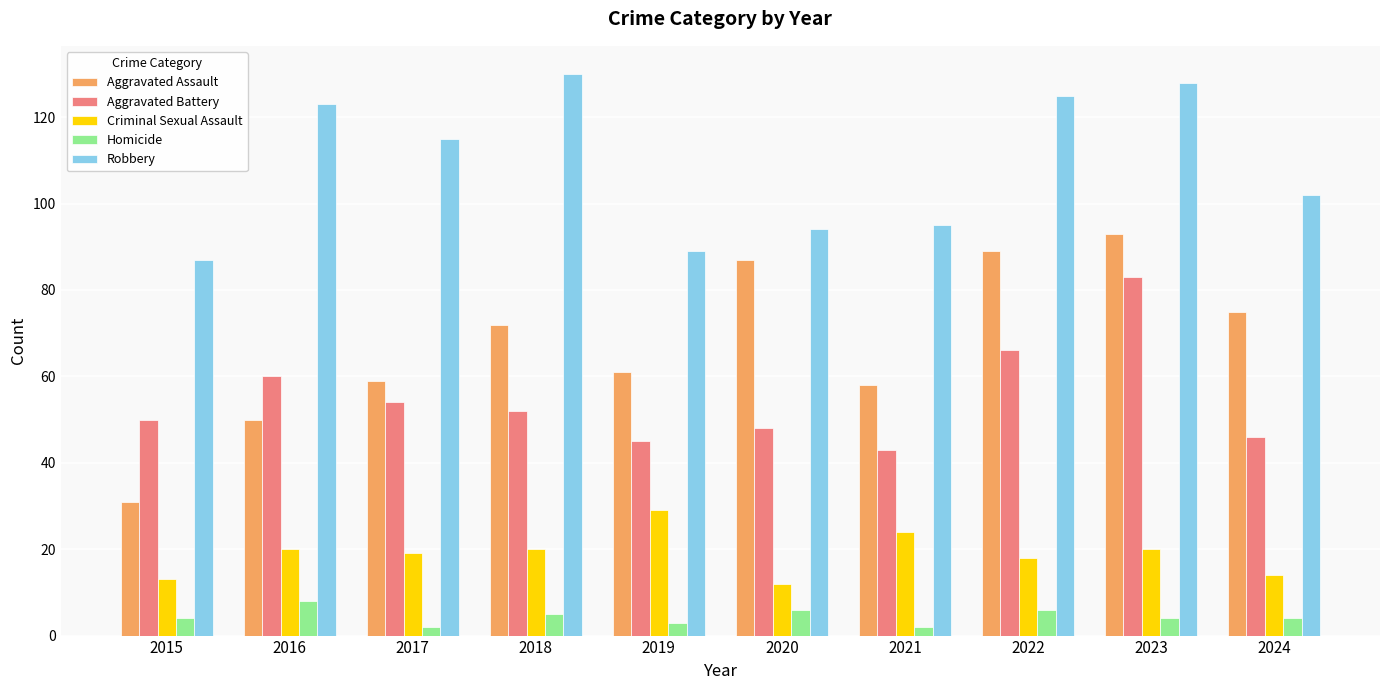

Rank the series at 2016 from highest to lowest value.

Robbery, Aggravated Battery, Aggravated Assault, Criminal Sexual Assault, Homicide